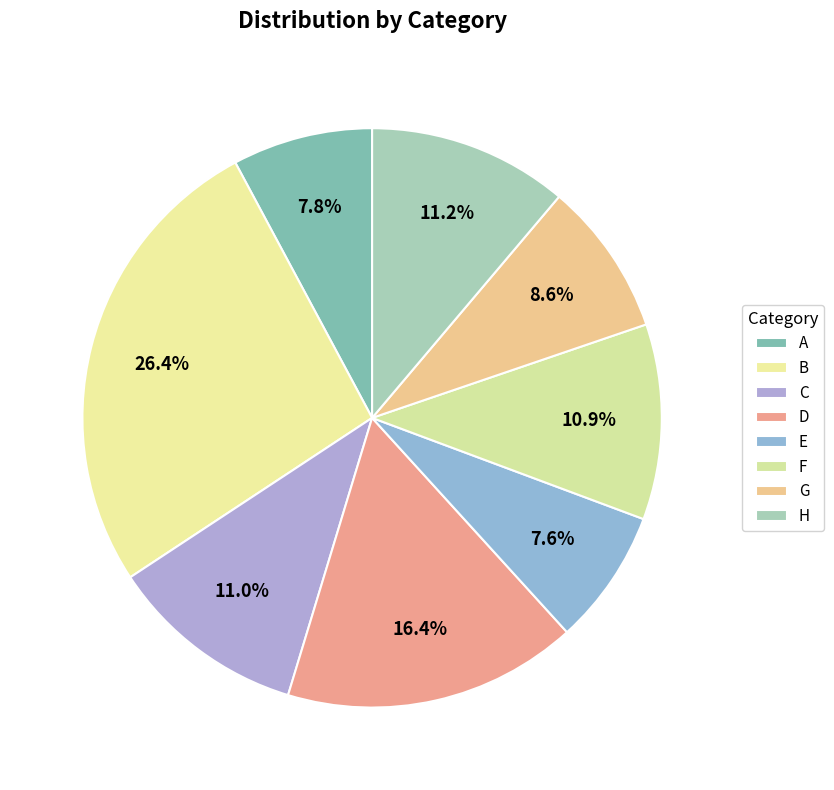

What is the largest slice in the pie chart?

B